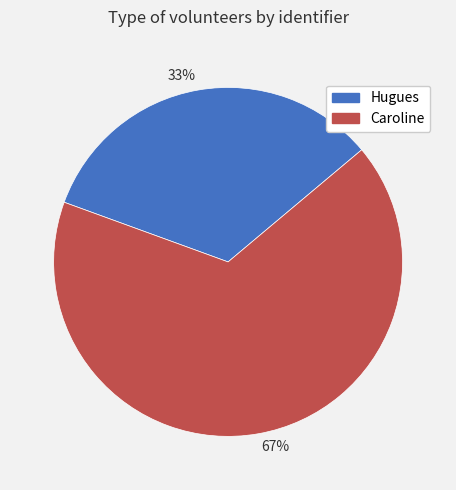

Combined, do 33% and 67% account for over 50%?

Yes